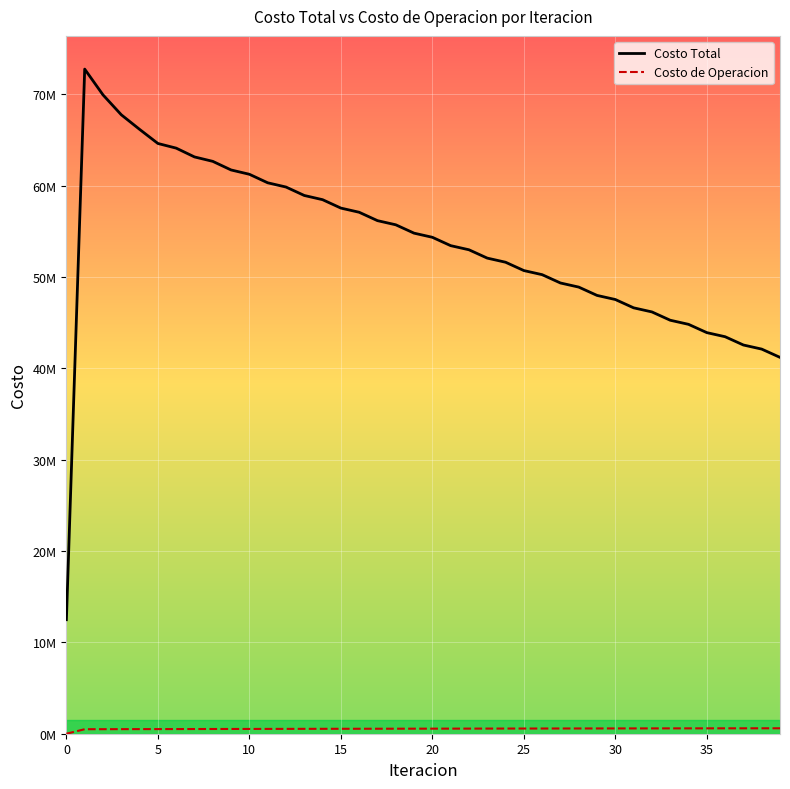

Reading left to right, transcribe all the data shown in this chart.

Costo Total: 12480135.7	72761780.9	69941579.1	67761772.2	66166174.6	64620952.2	64111360.2	63148397.0	62663422.1	61721102.7	61248922.3	60317528.4	59852887.8	58928077.2	58468182.3	57547412.1	57090712.5	56172754.2	55718308.3	54802479.5	54349645.9	53435401.9	52983750.7	52070764.1	51619984.4	50708009.4	50257912.1	49346914.8	48897319.0	47987125.5	47537822.1	46628016.0	46178945.7	45269601.5	44820822.2	43912407.2	43464120.1	42557021.2	42109082.5	41203191.2
Costo de Operacion: 0.0	493085.4	495855.6	500456.3	503787.8	506994.0	510188.7	513728.6	516784.6	520528.1	523541.5	527223.1	530153.9	533754.2	536571.0	540062.7	542744.0	546108.6	548651.1	551886.8	554288.6	557394.5	559654.4	562630.5	564747.7	567594.4	569568.8	572287.1	574118.6	576709.8	578398.6	580864.4	582411.0	584753.4	586158.5	588379.8	589646.0	591750.9	592878.3	594869.1